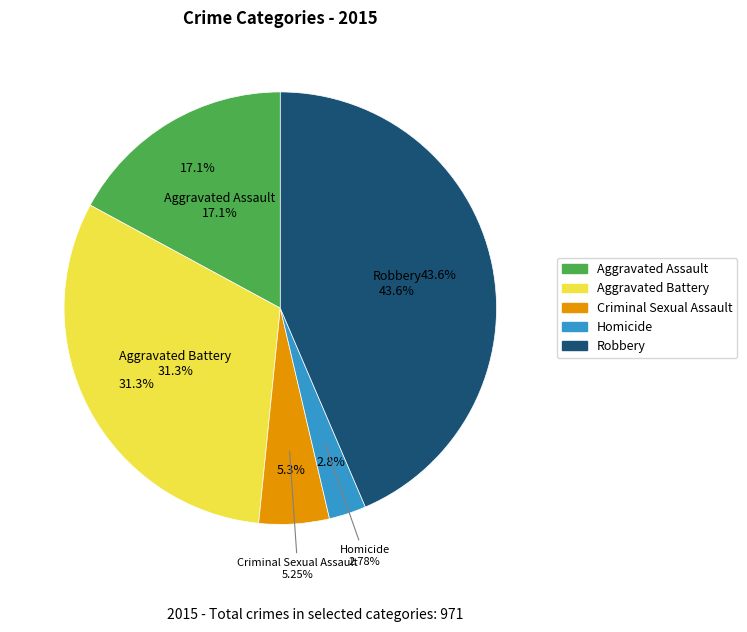

Which has a higher value, Robbery or Aggravated Assault?

Robbery